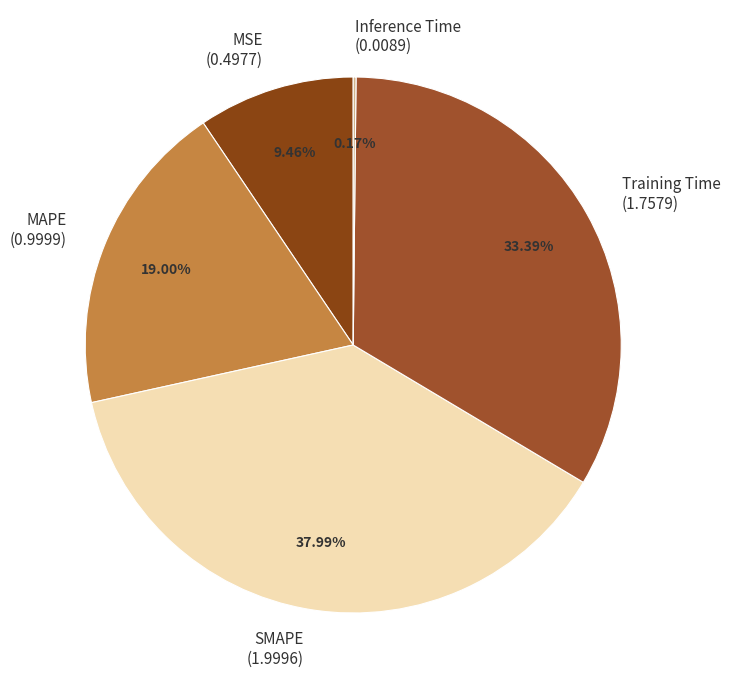

Is the sum of SMAPE and Training Time greater than half?

Yes